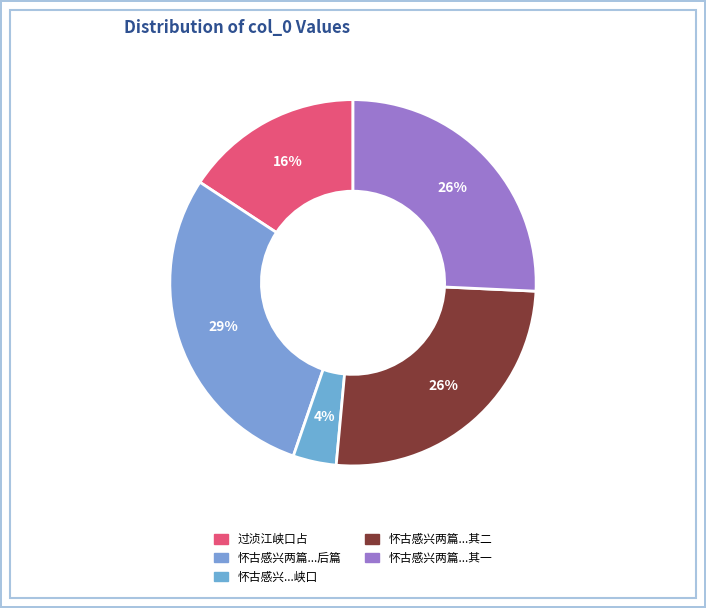

How many segments does this pie chart have?

5